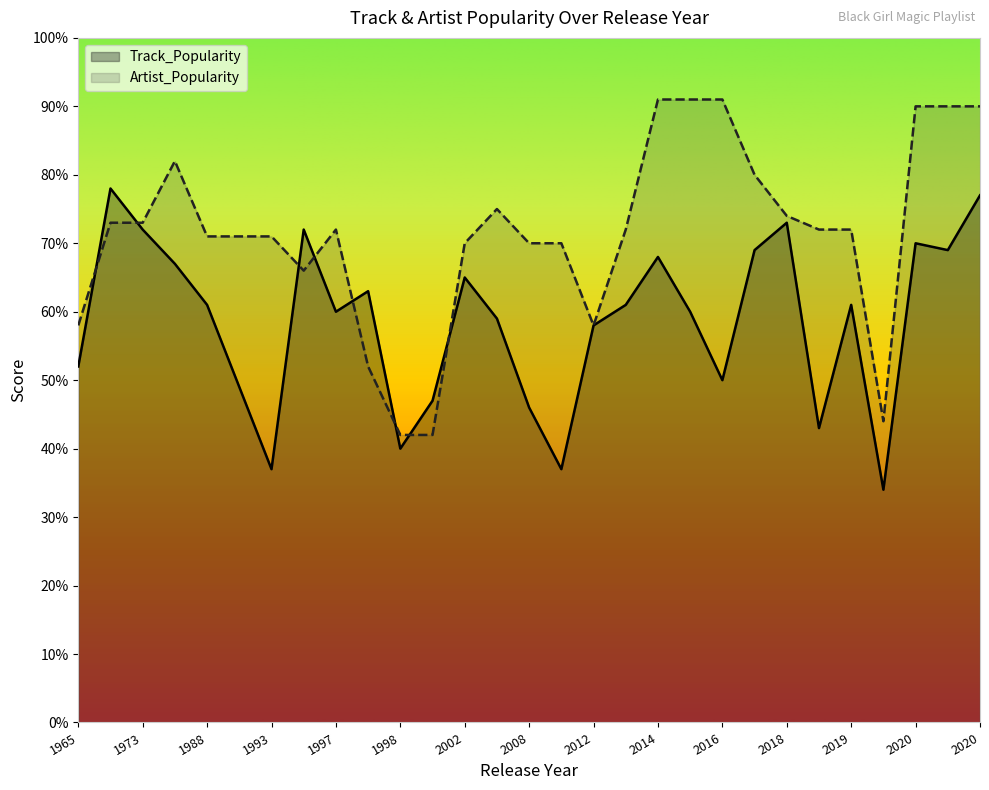

The Track_Popularity series shows 109 at 2019. True or false?

False